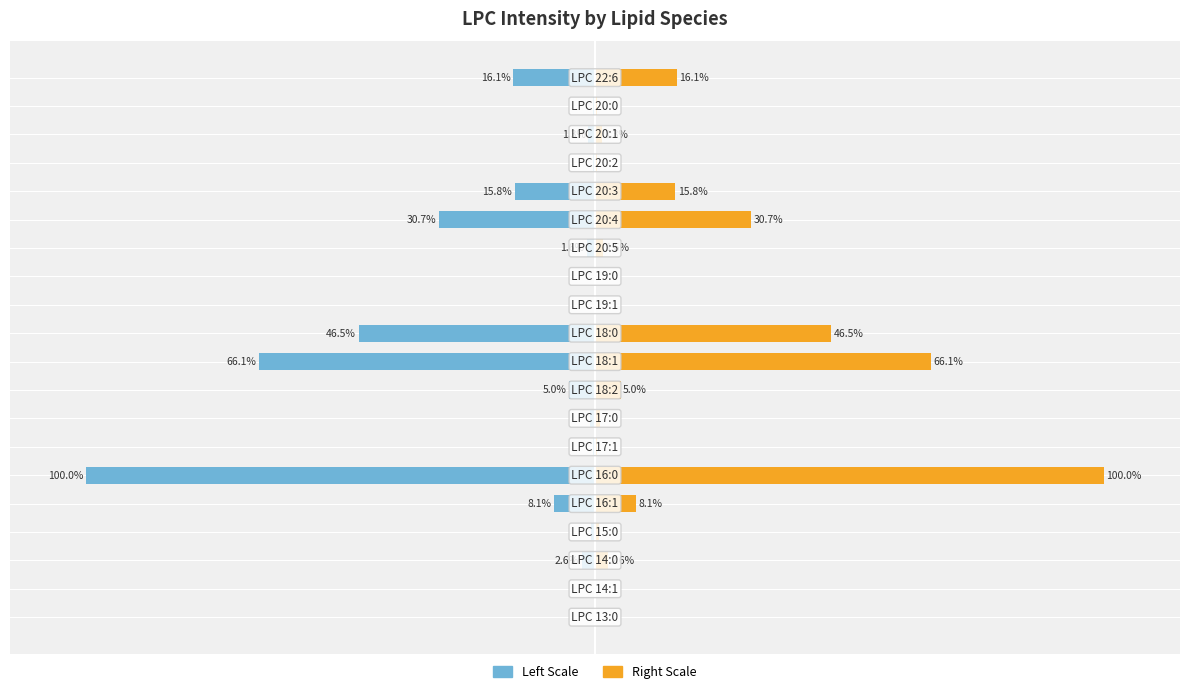

Read the Intensity (Right) value at 9.

66.1